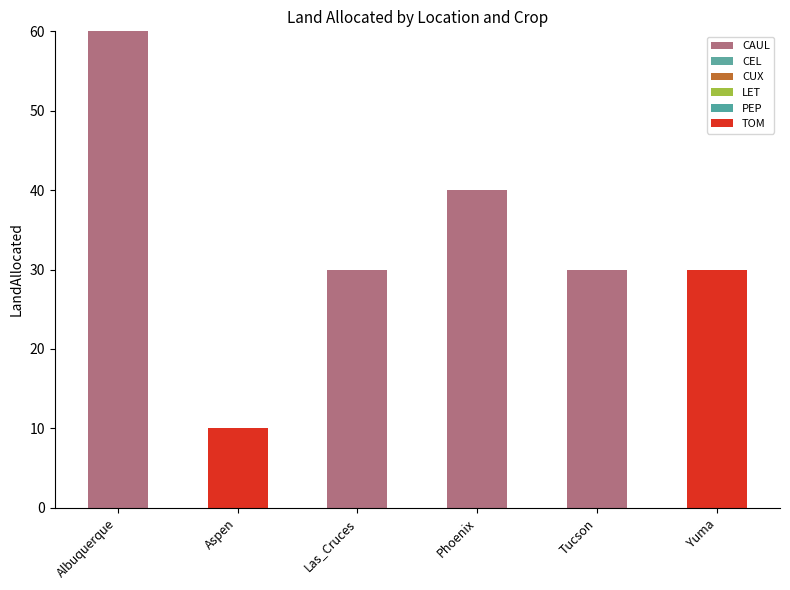

What is the maximum value for CAUL?

60